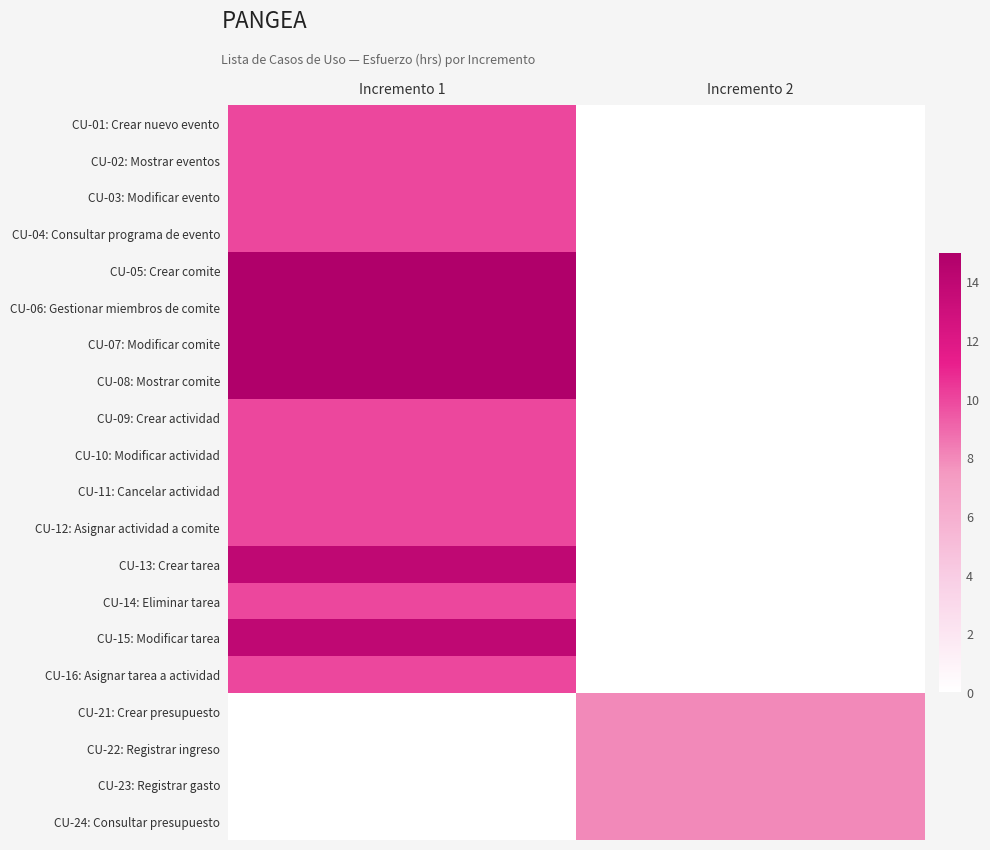

At how many categories does at least one series exceed 10?

1